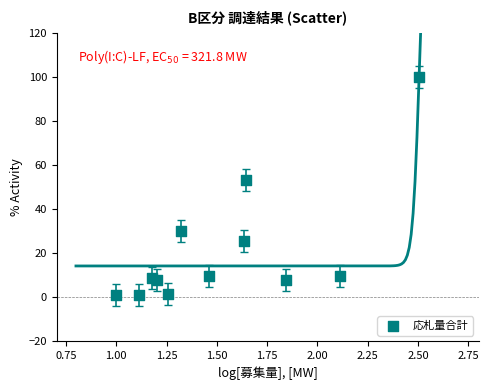

What is the average Y value?

21.3